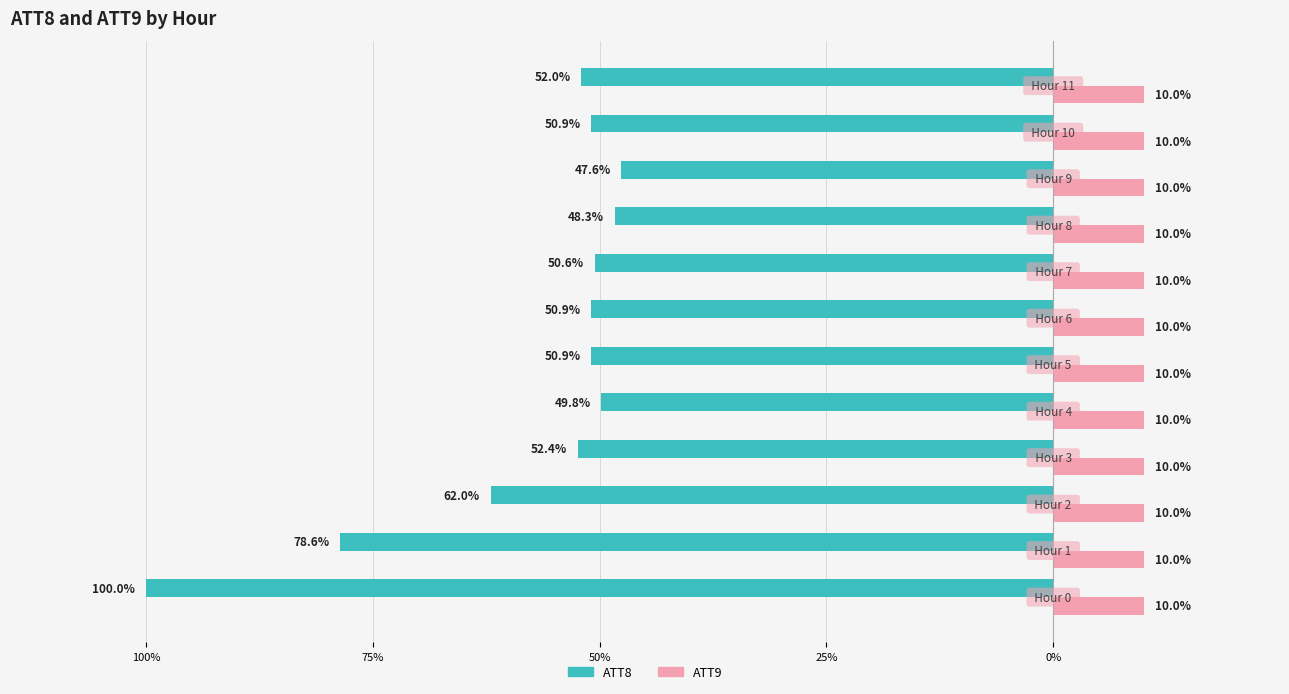

What are all the series names shown in the legend?

ATT8, ATT9